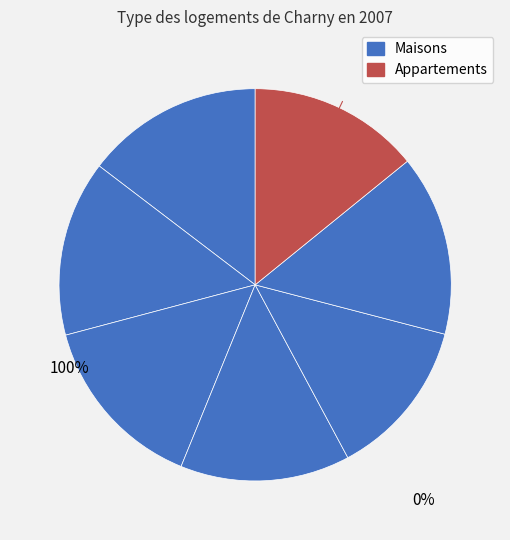

Count the number of slices in the pie.

7